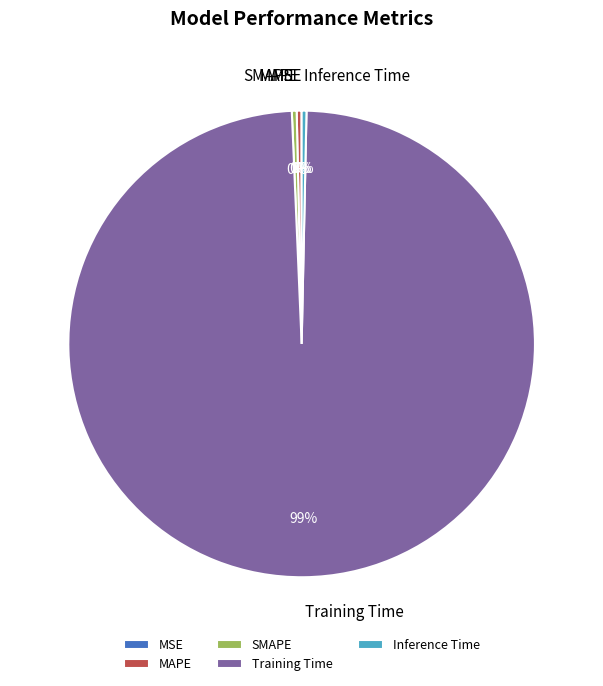

The MAPE slice represents 10% of the pie. True or false?

False